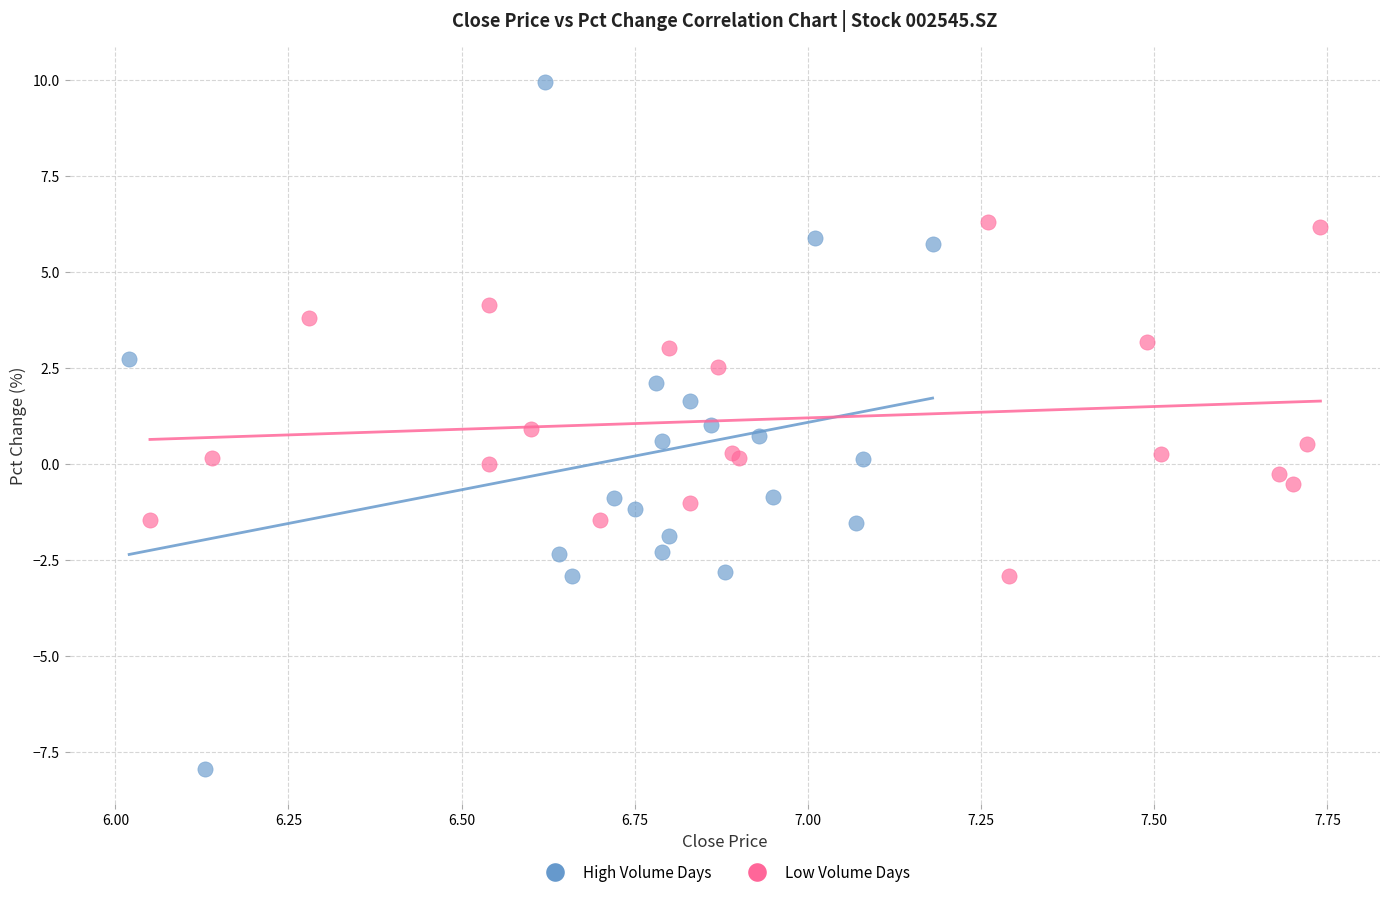

Which series reaches the minimum Y coordinate?

High Volume Days